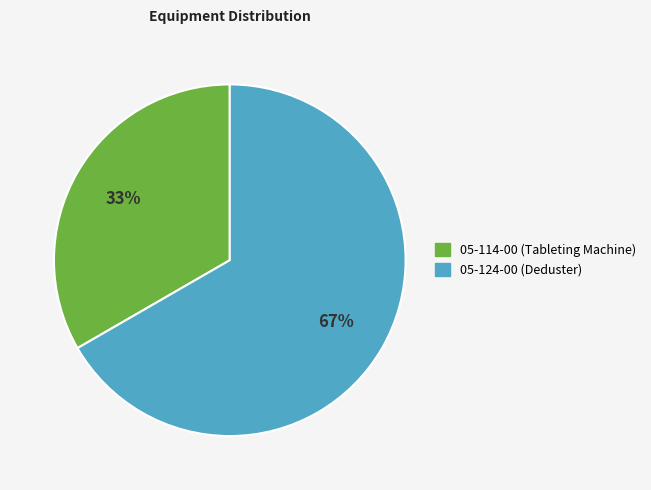

Does 05-114-00 represent more than half of the total?

No